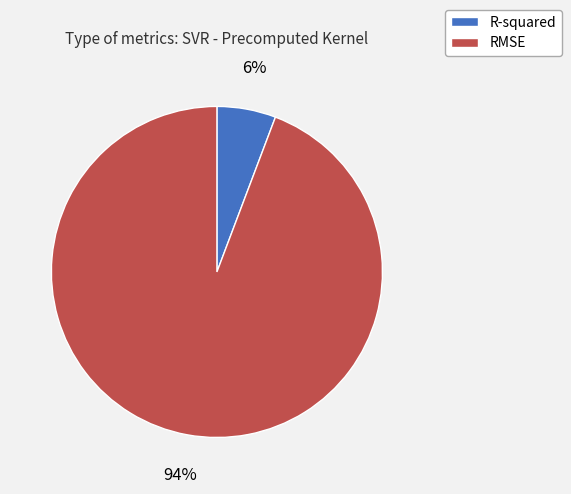

To the nearest percent, what is the difference between the largest and smallest slice percentages?

88%